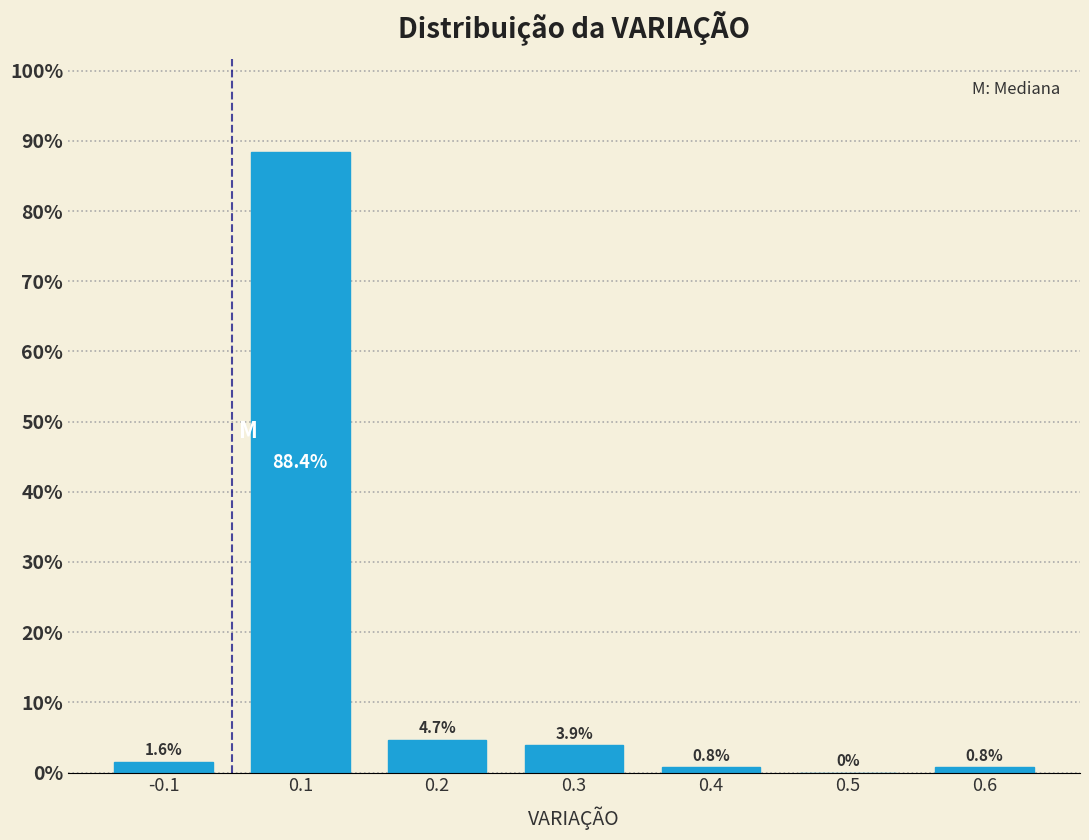

Reading left to right, what are all the values shown in this chart?

-0.1=1.6	0.1=88.4	0.2=4.7	0.3=3.9	0.4=0.8	0.5=0.0	0.6=0.8